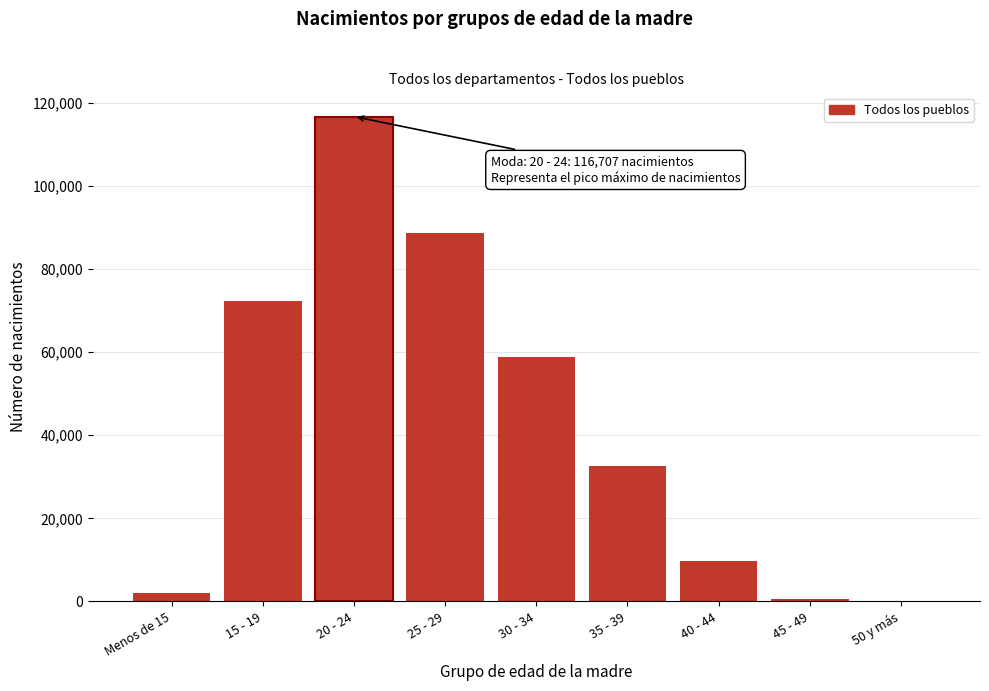

Reading left to right, what are all the values shown in this chart?

Menos de 15=2021	15 - 19=72352	20 - 24=116707	25 - 29=88738	30 - 34=58728	35 - 39=32646	40 - 44=9609	45 - 49=688	50 y más=57